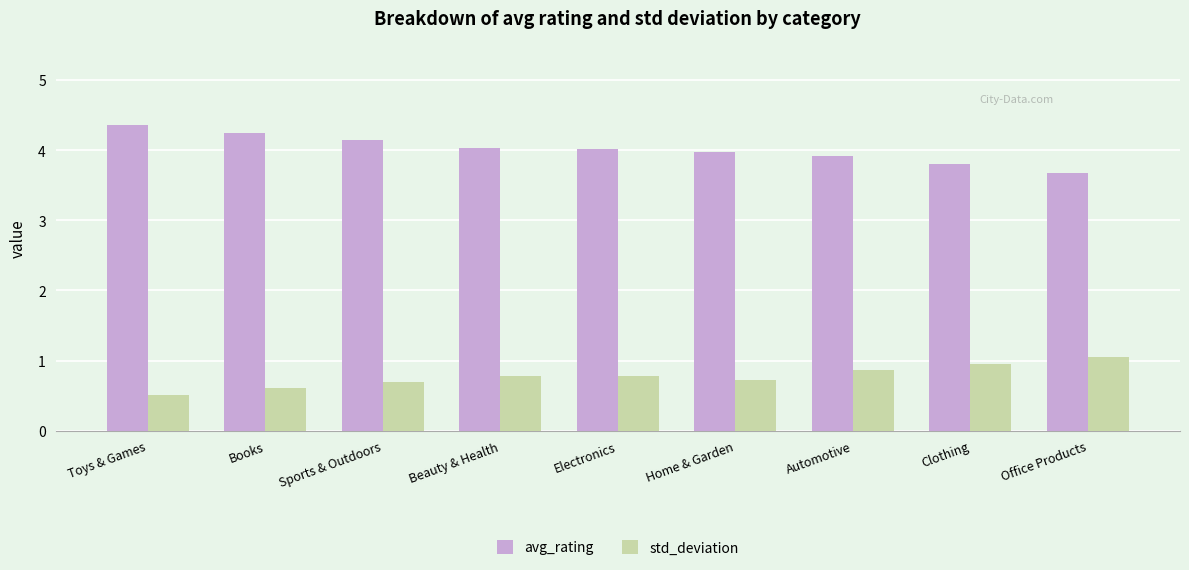

How many distinct data groups are displayed?

2